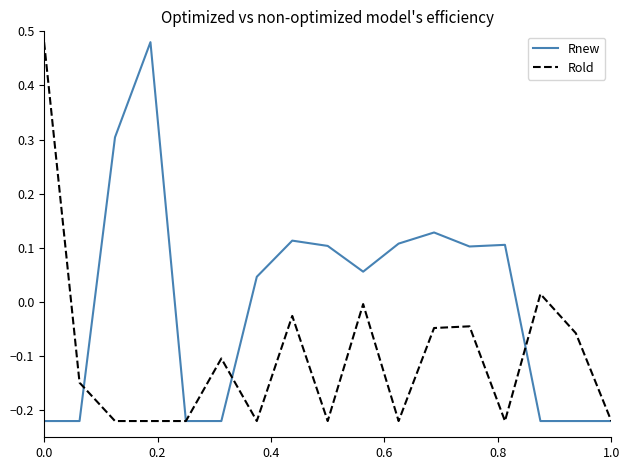

Which series has the largest total across all categories?

Rnew